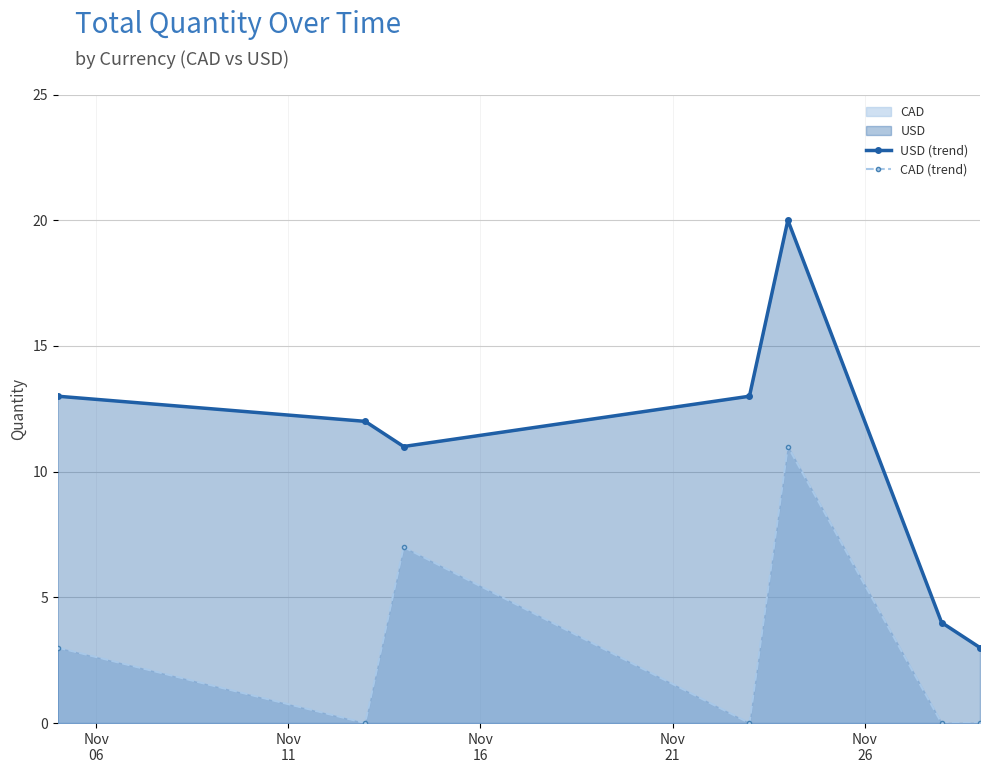

How many interior local peaks does the CAD (trend) series have?

2